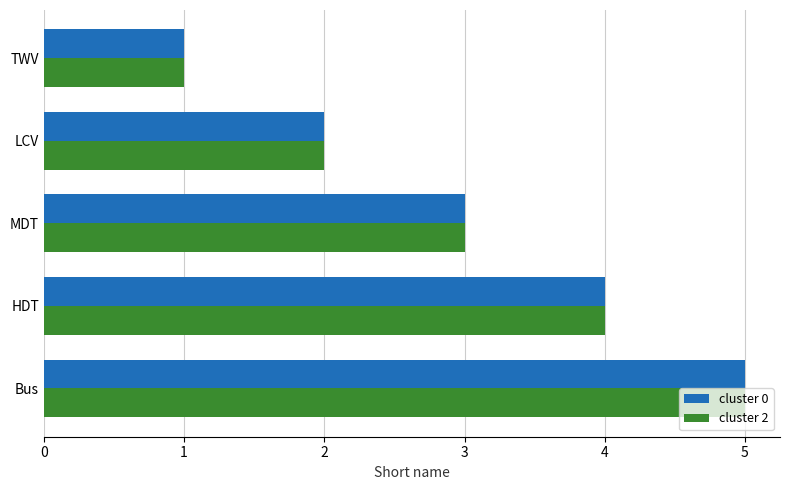

The cluster 2 series shows 3 at MDT. True or false?

True